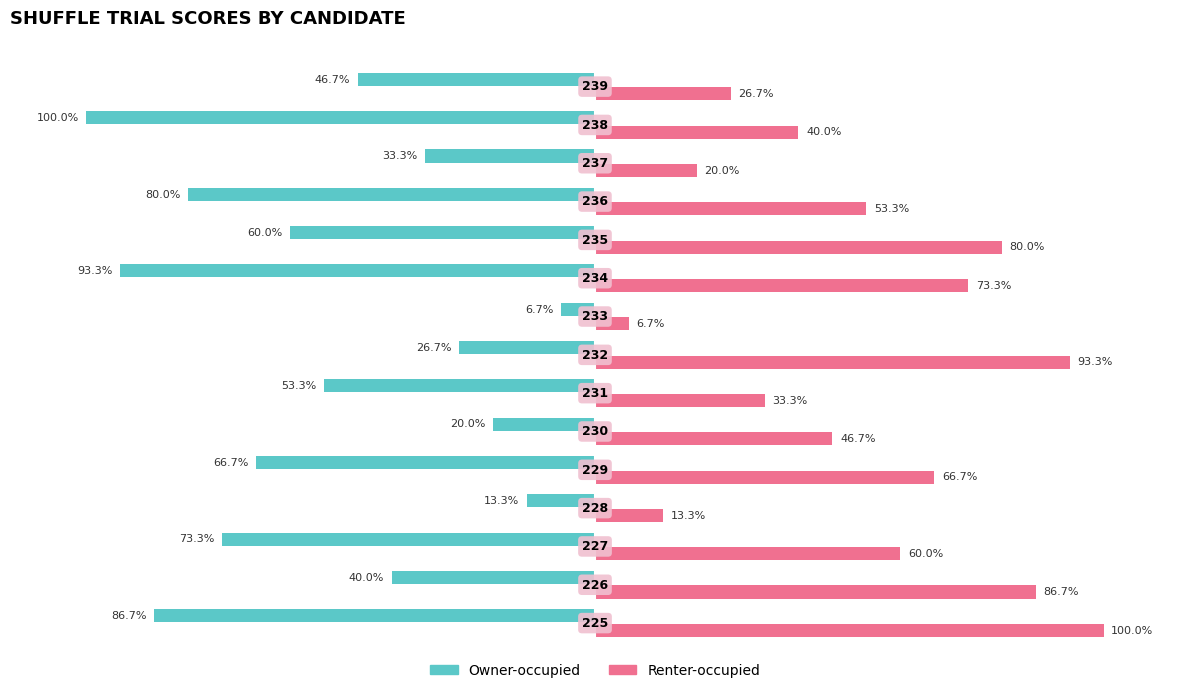

Rank the series by their average value, from highest to lowest.

Renter-occupied, Owner-occupied